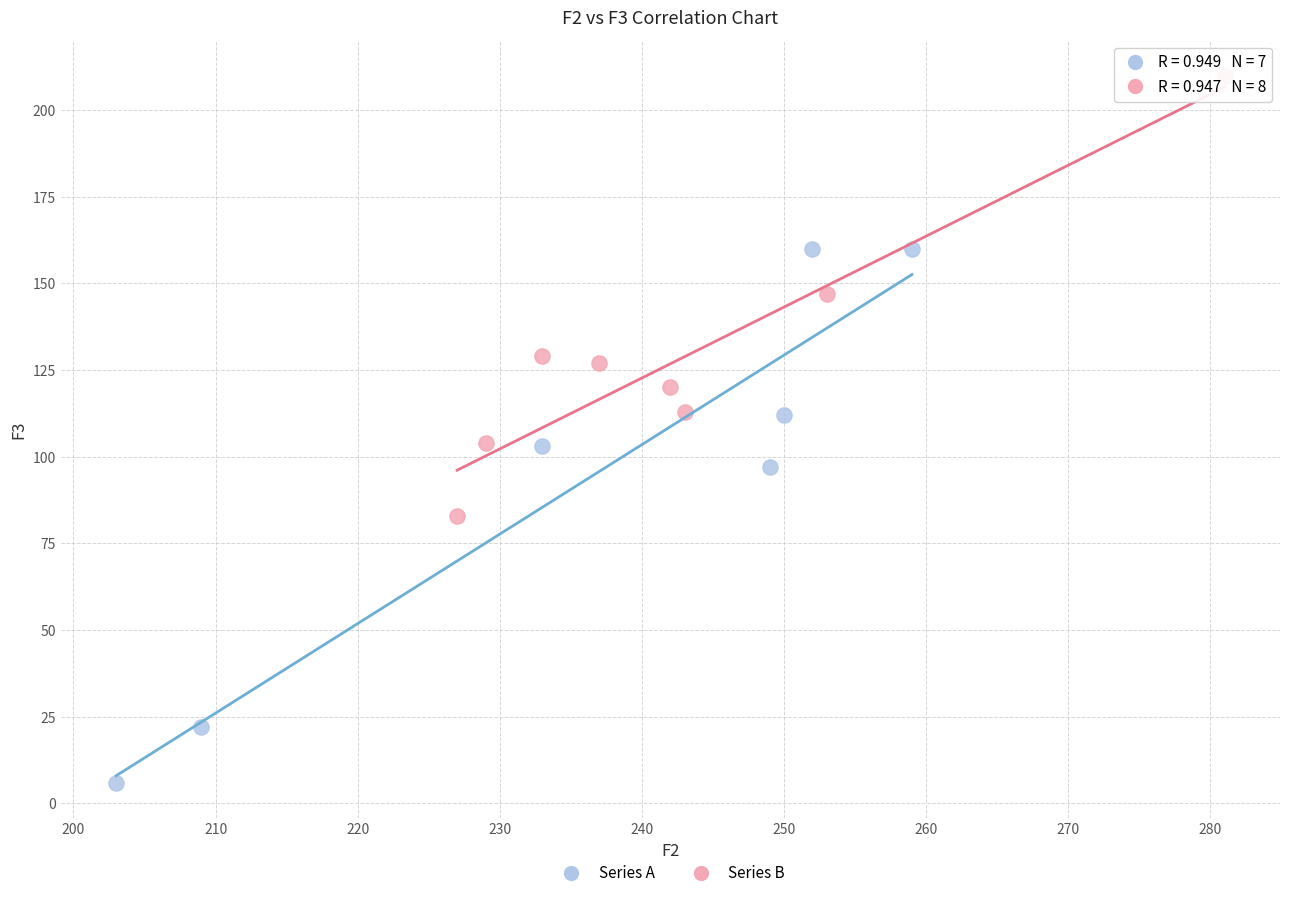

Which series has the largest Y range (max minus min)?

Series A